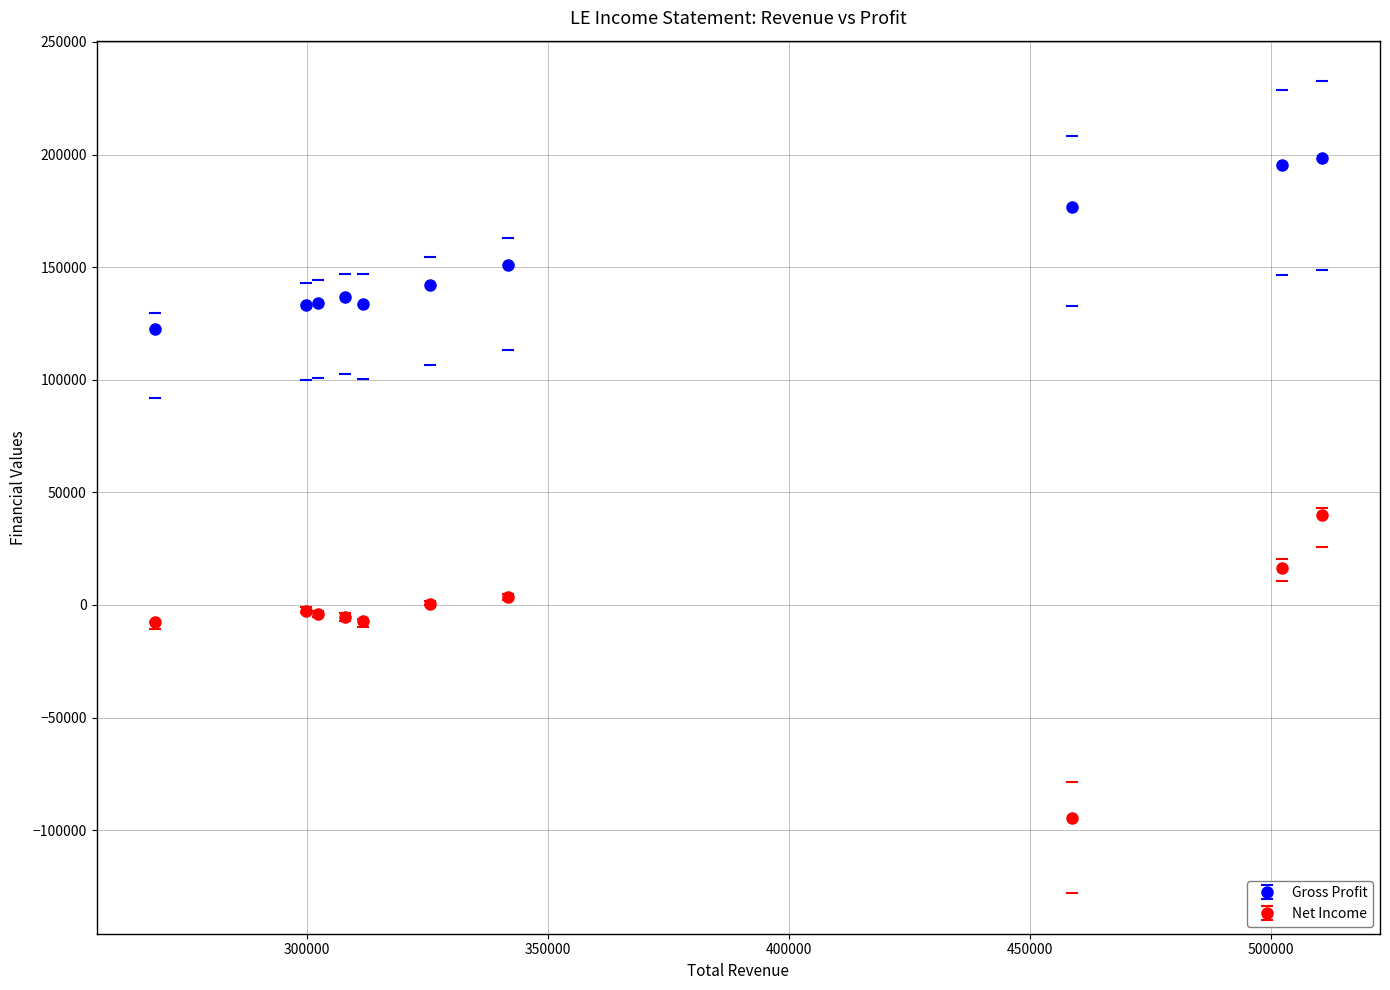

Which series has the largest total across all categories?

Gross Profit